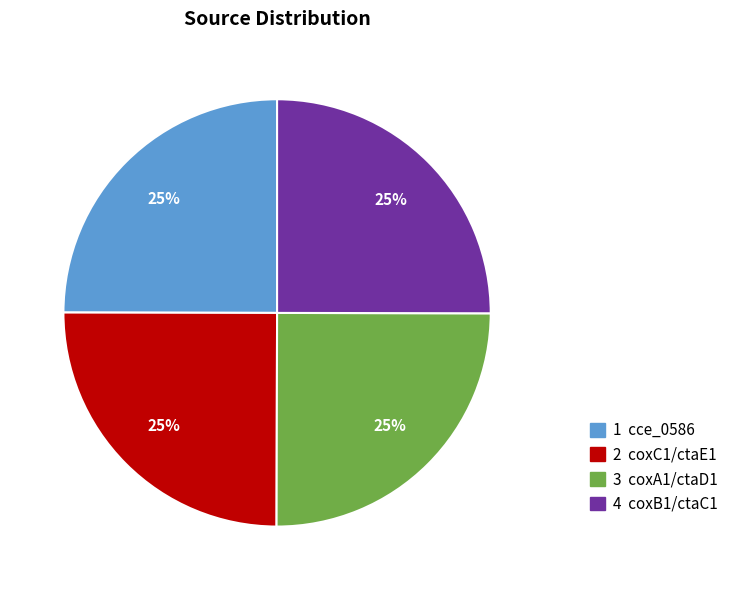

Approximately how many times larger is the value at 2 coxC1/ctaE1 compared to 1 cce_0586?

1.0